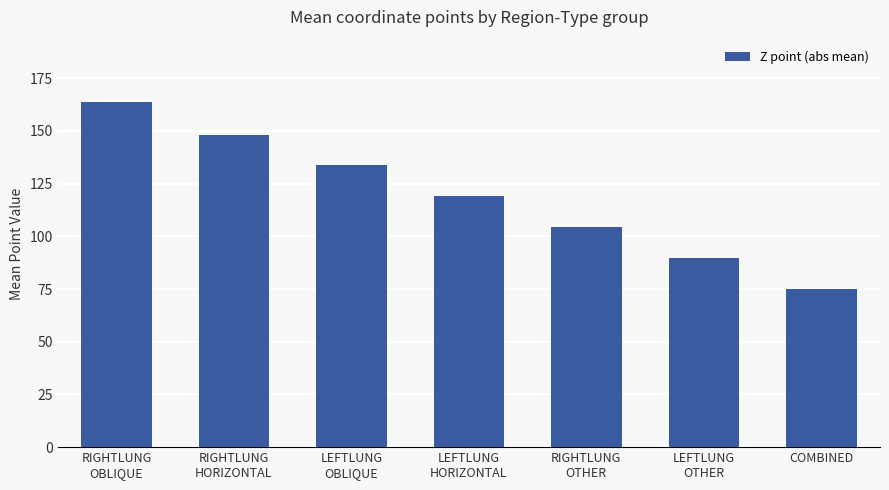

Rank the categories by value from highest to lowest.

RIGHTLUNG
OBLIQUE, RIGHTLUNG
HORIZONTAL, LEFTLUNG
OBLIQUE, LEFTLUNG
HORIZONTAL, RIGHTLUNG
OTHER, LEFTLUNG
OTHER, COMBINED